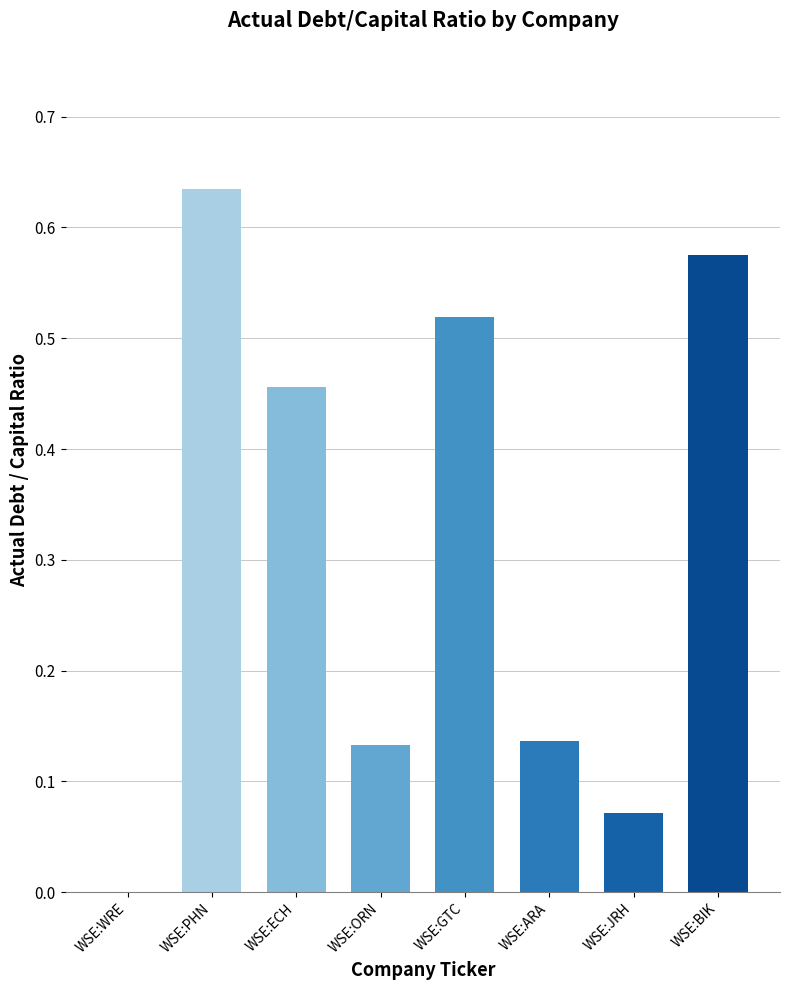

How many categories are shown in the chart?

8